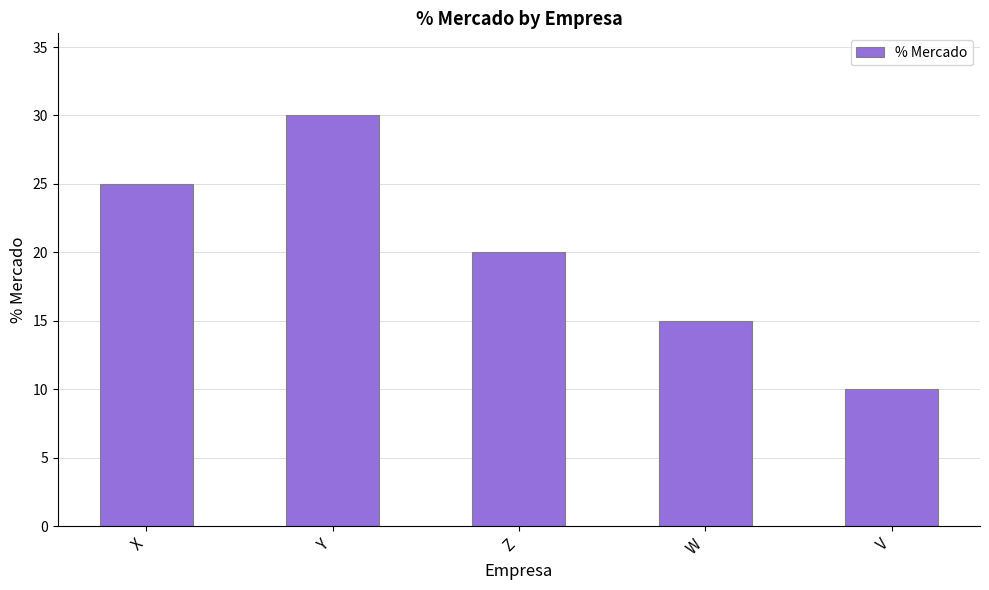

What is the change in value from Z to V?

-10